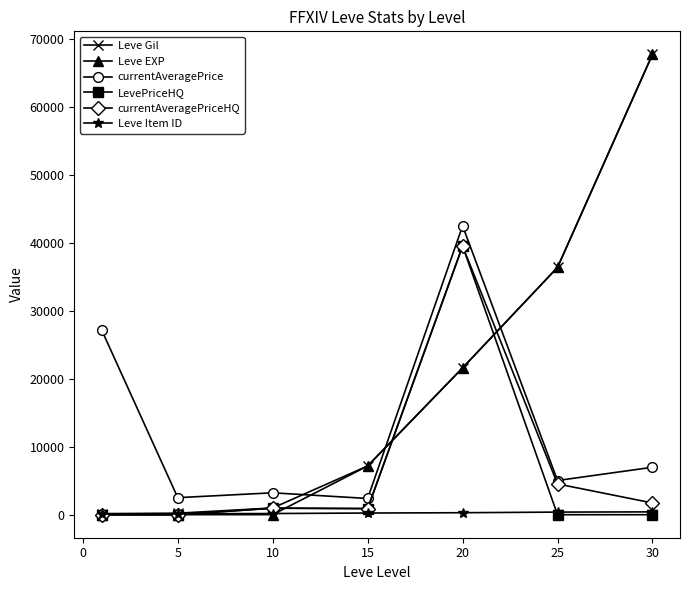

At how many categories does at least one series exceed 10453?

4